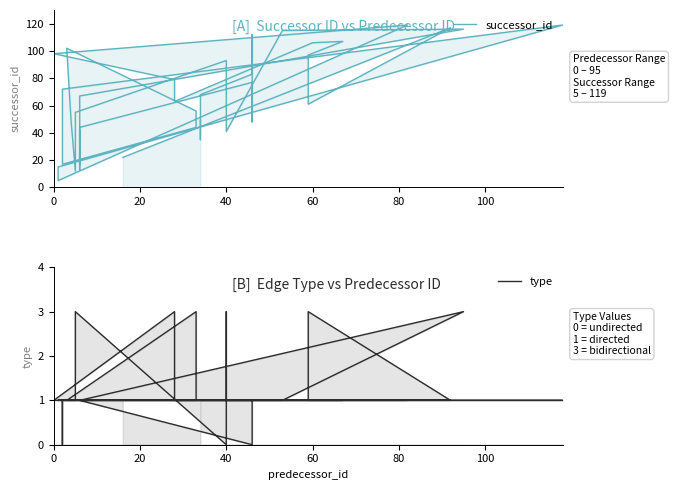

The value of successor_id at 25 is 199. True or false?

False